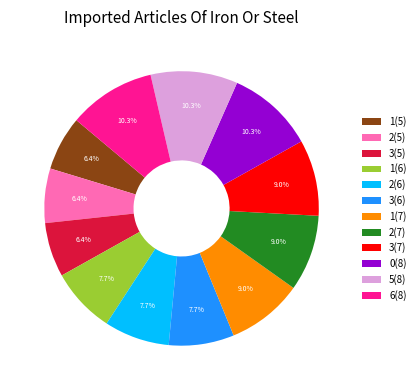

What is the ratio of the value at 2(6) to the value at 3(6)?

1.0